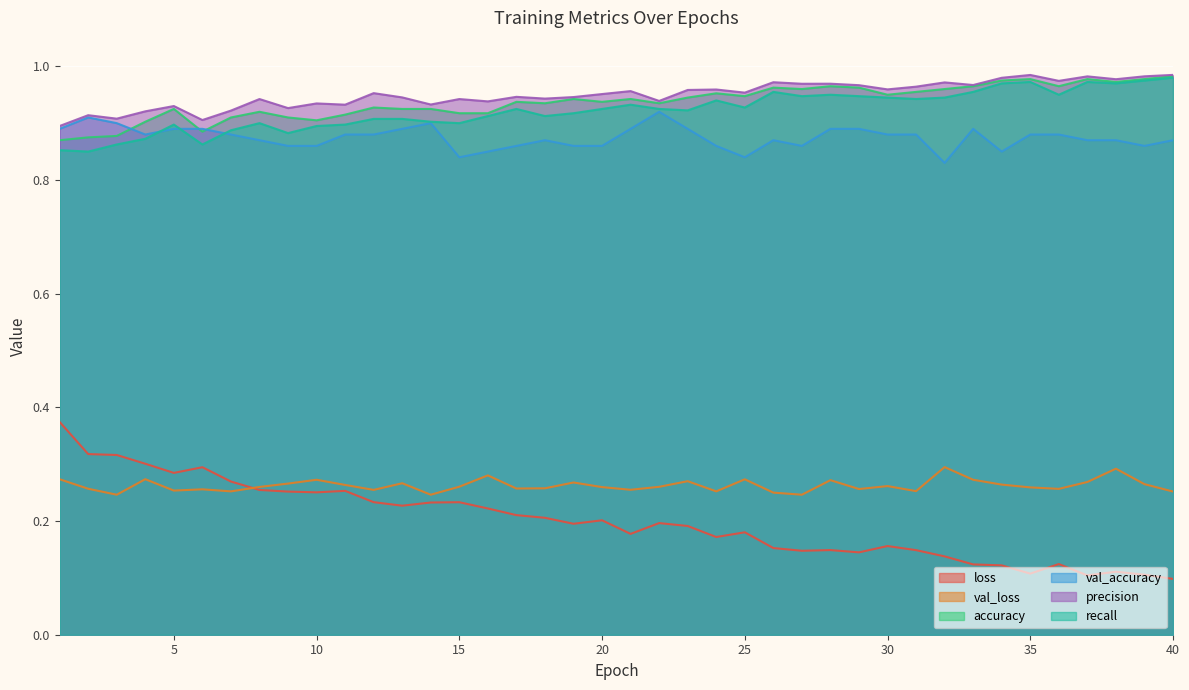

What is the minimum value for val_accuracy?

0.8